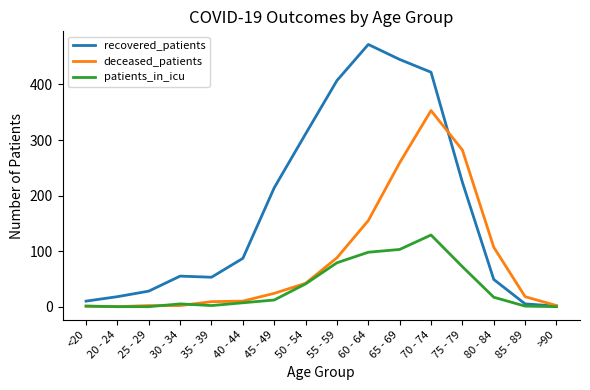

At how many categories does at least one series exceed 375?

4